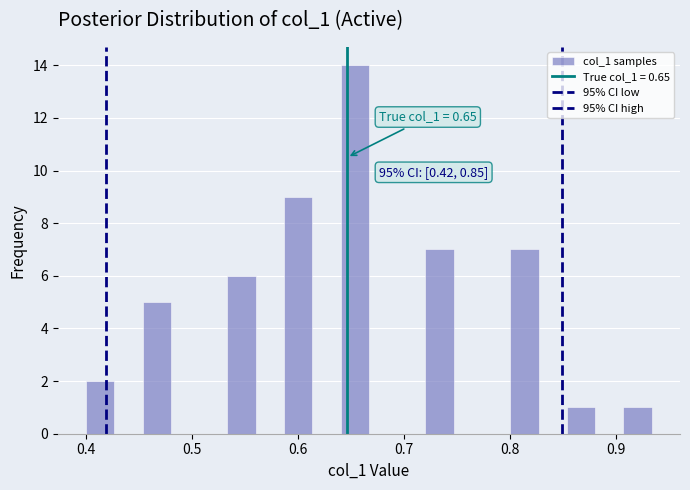

Read against the x-axis, roughly where is the centre of the tallest bar?

0.65